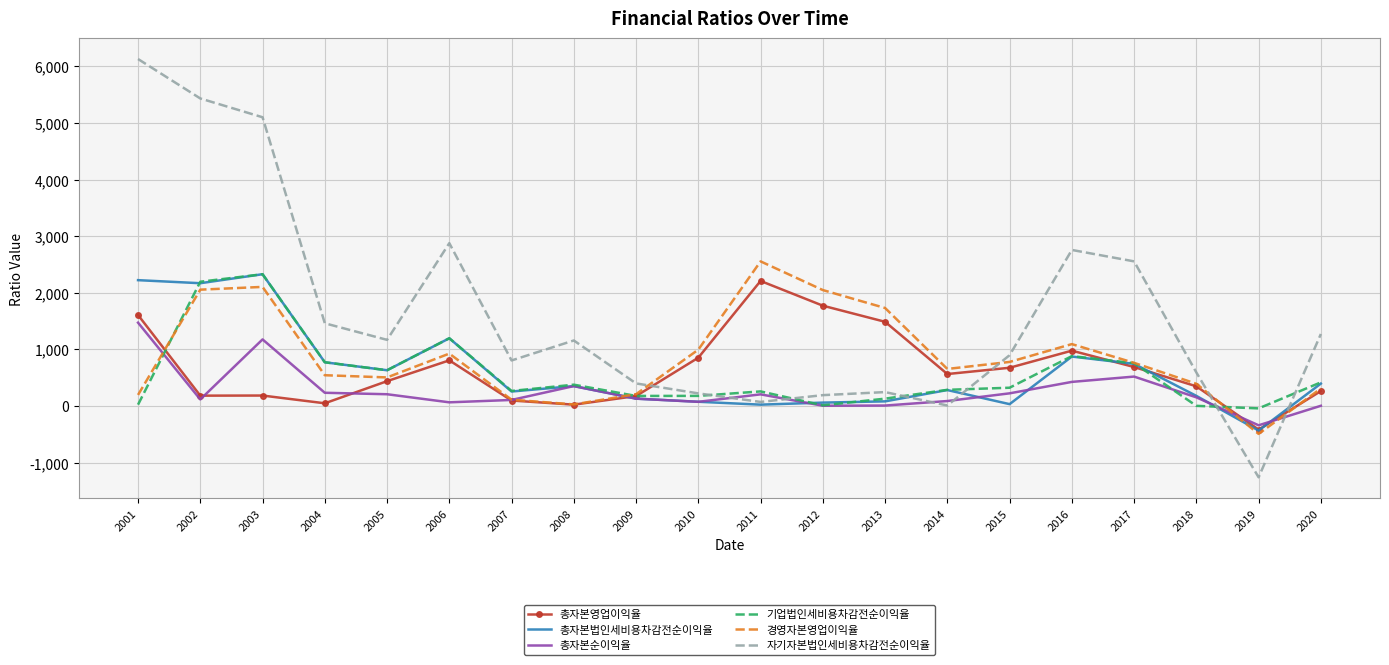

True or false: 기업법인세비용차감전순이익율 has more than 0 points higher than both neighbors.

True